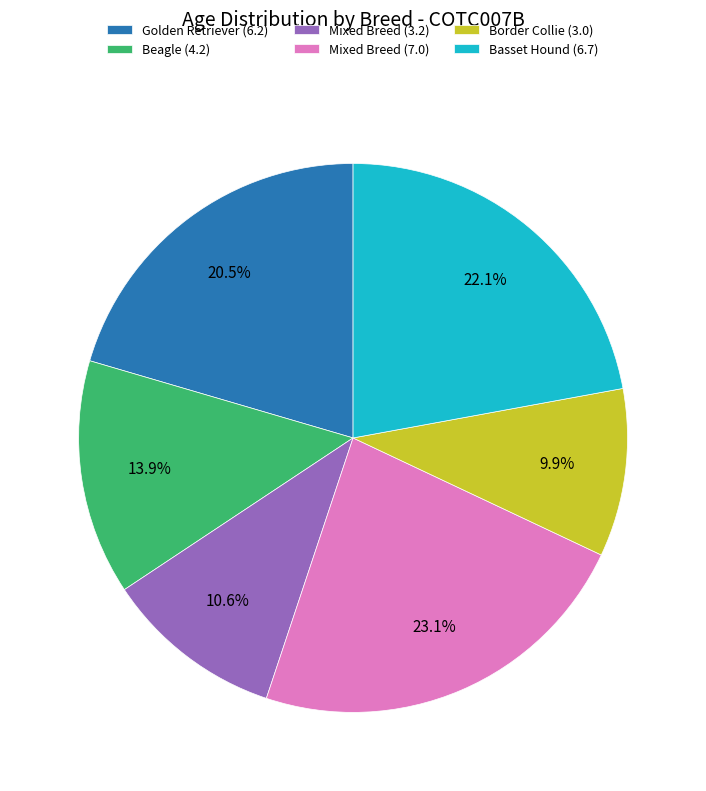

Which has a higher value, Mixed Breed (3.2) or Border Collie (3.0)?

Mixed Breed (3.2)